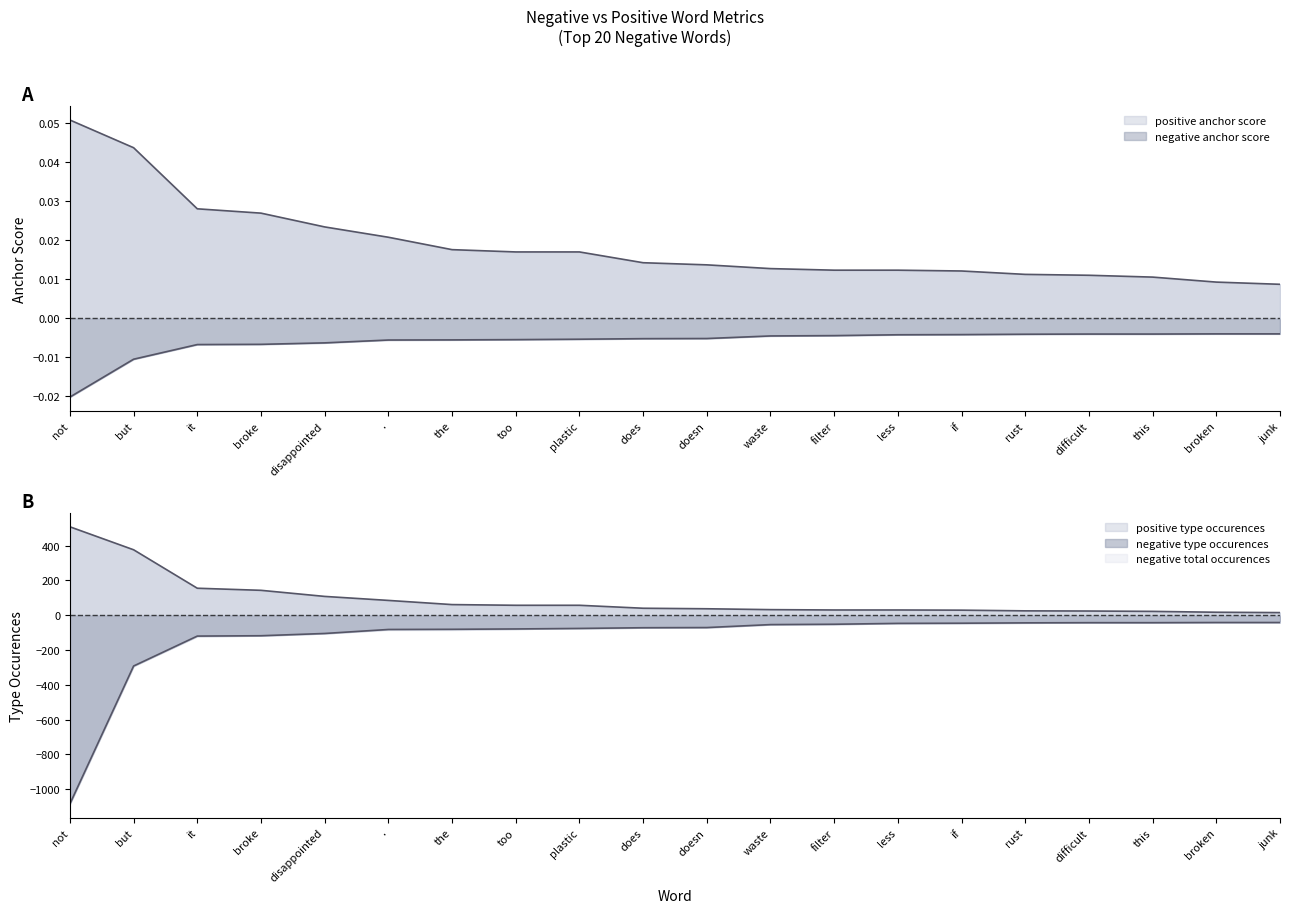

How many data points in negative type occurences are above -71?

9